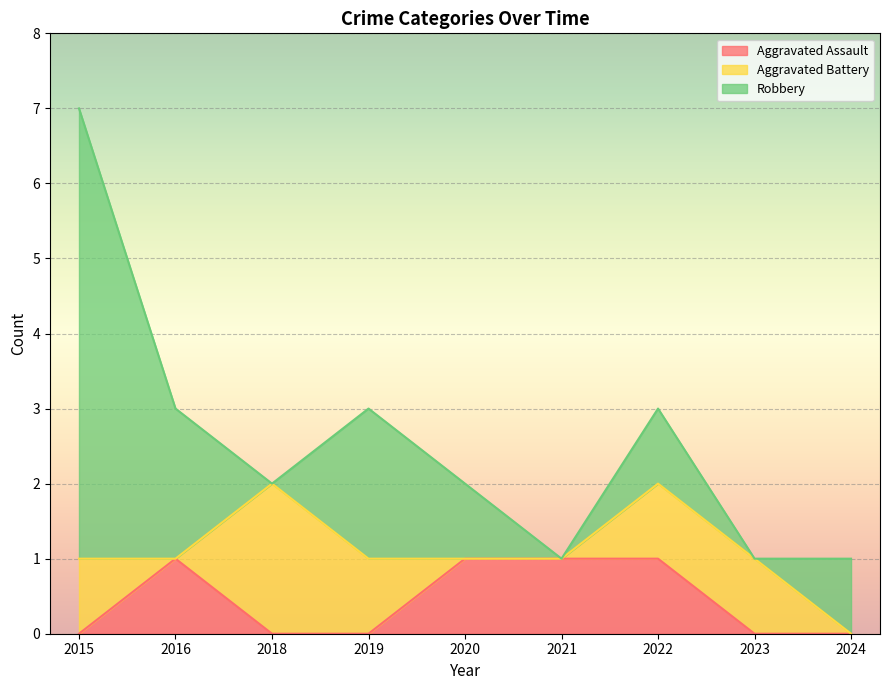

How many values in the Aggravated Battery series are below 1?

4